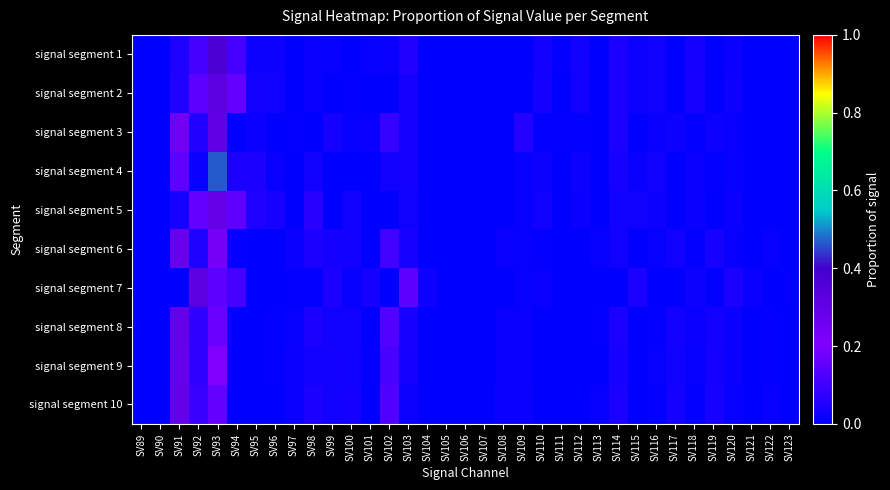

What is the total value across all series at SV119?

0.2